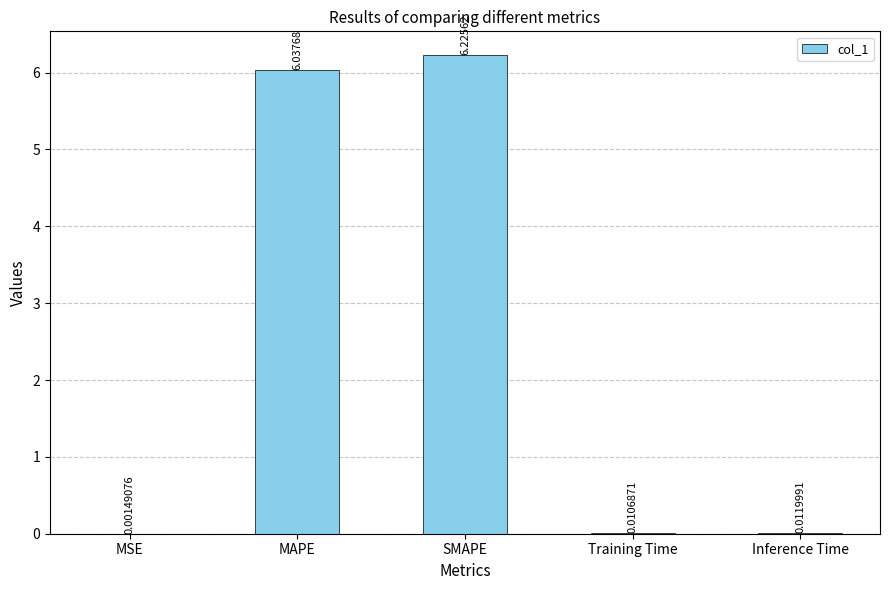

At which label is the value closest to 3?

Inference Time